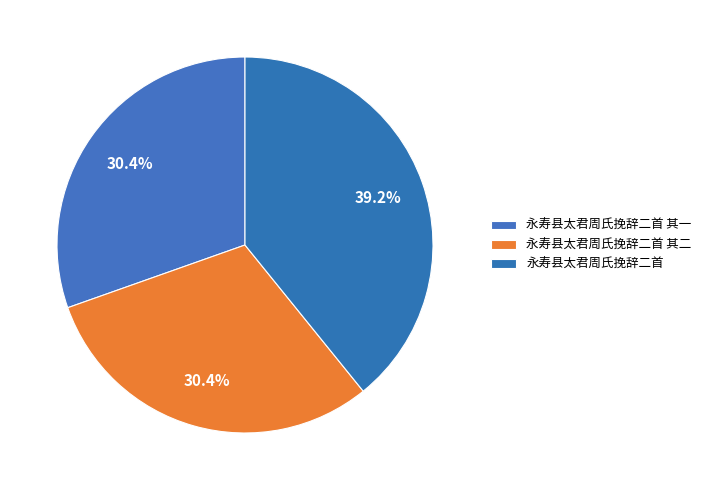

To the nearest percent, what portion does 永寿县太君周氏挽辞二首 represent?

39%